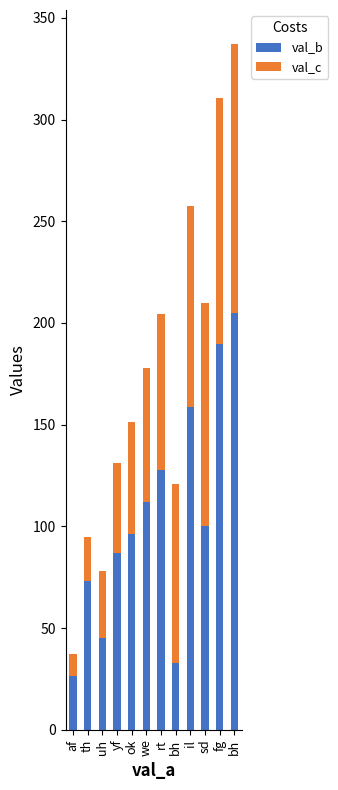

Does the chart contain stacked bars?

Yes